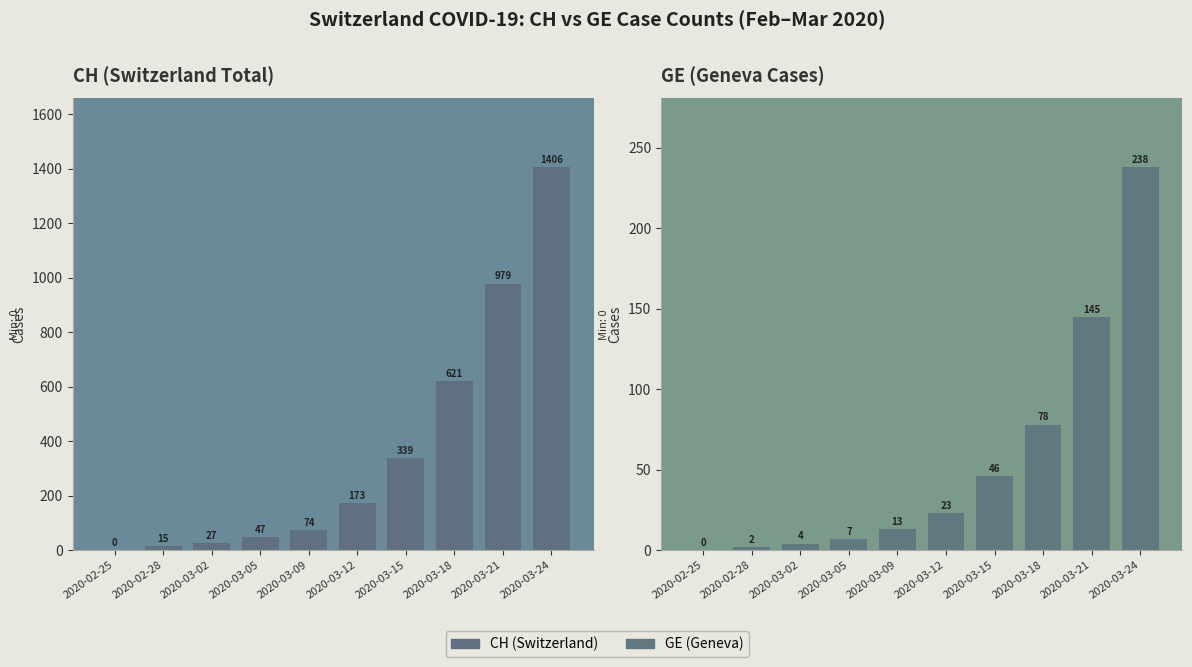

Count the number of categories in the chart.

10